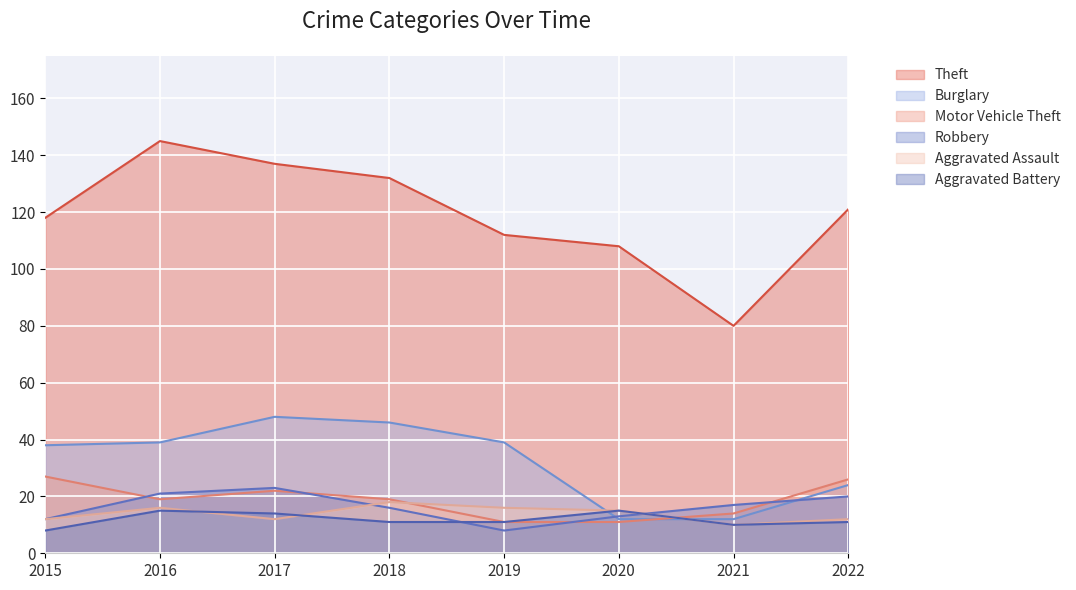

Is it true that Robbery equals 20 at 2022?

True